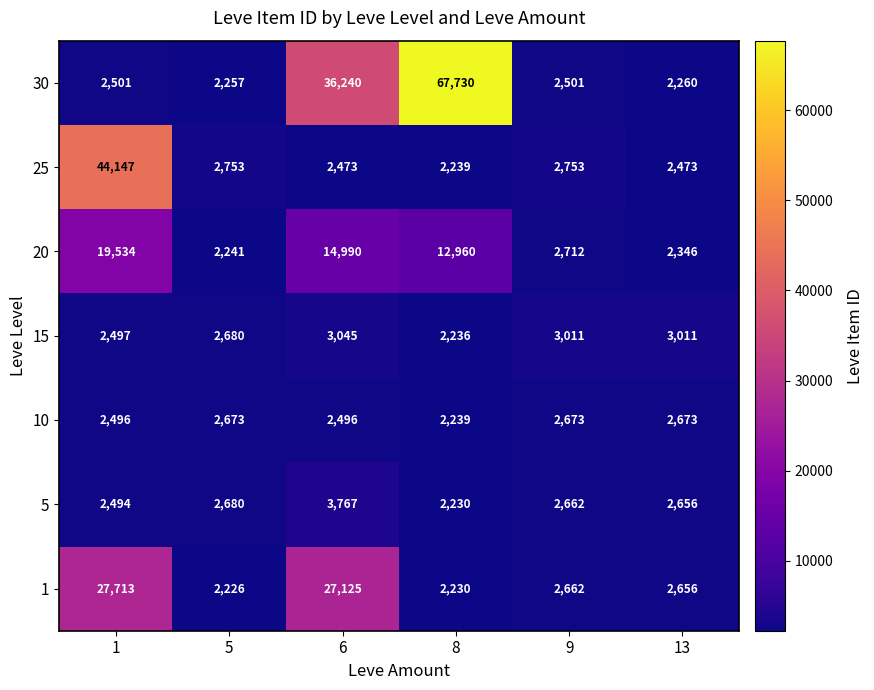

Count the number of categories in the chart.

6